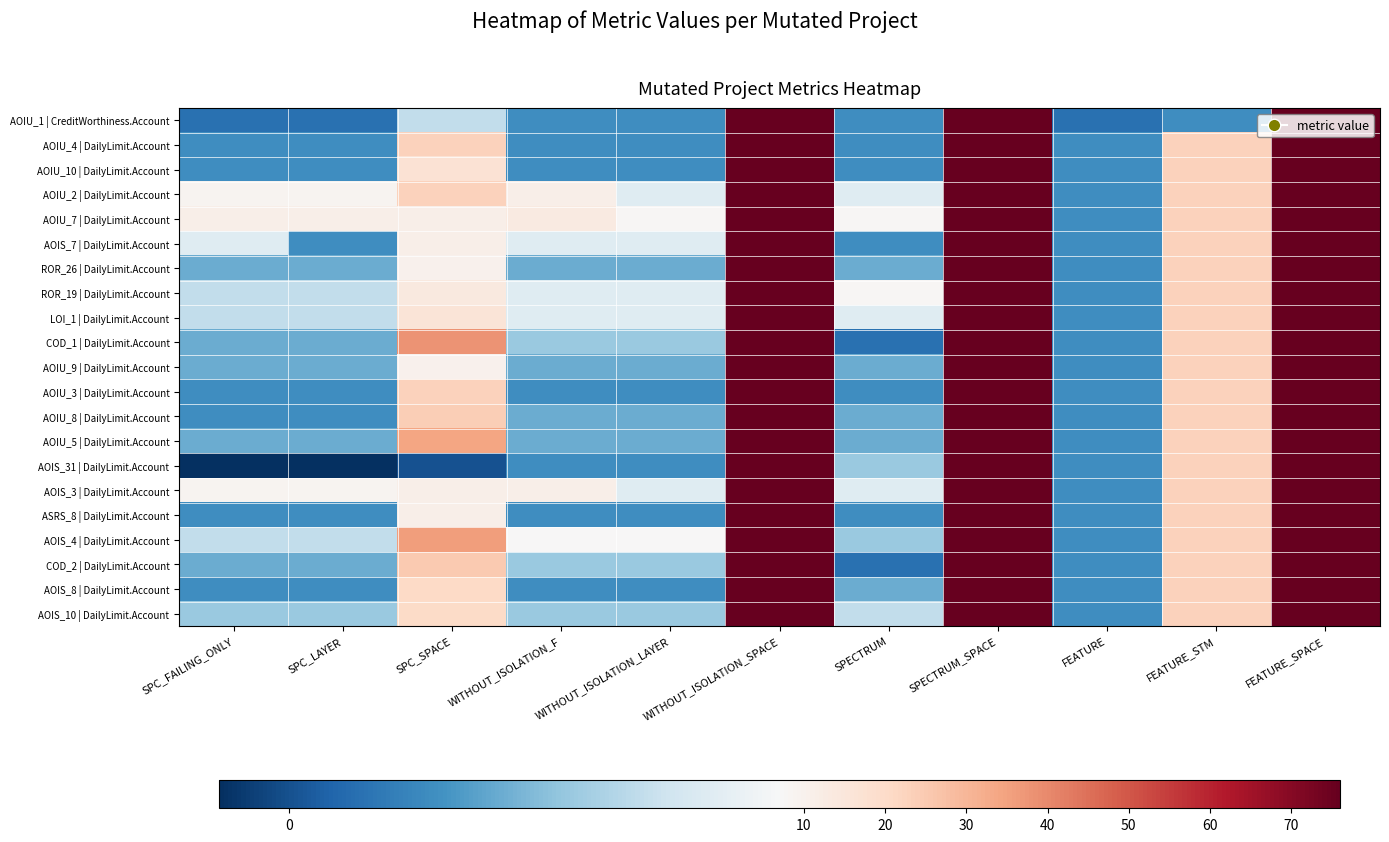

What is the minimum value shown in the chart?

-1